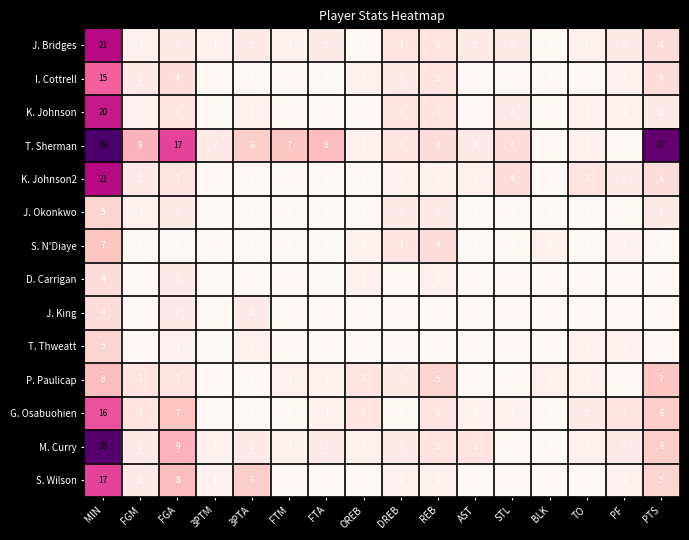

Is the value of S. N'Diaye at OREB greater than the value of D. Carrigan at AST?

Yes